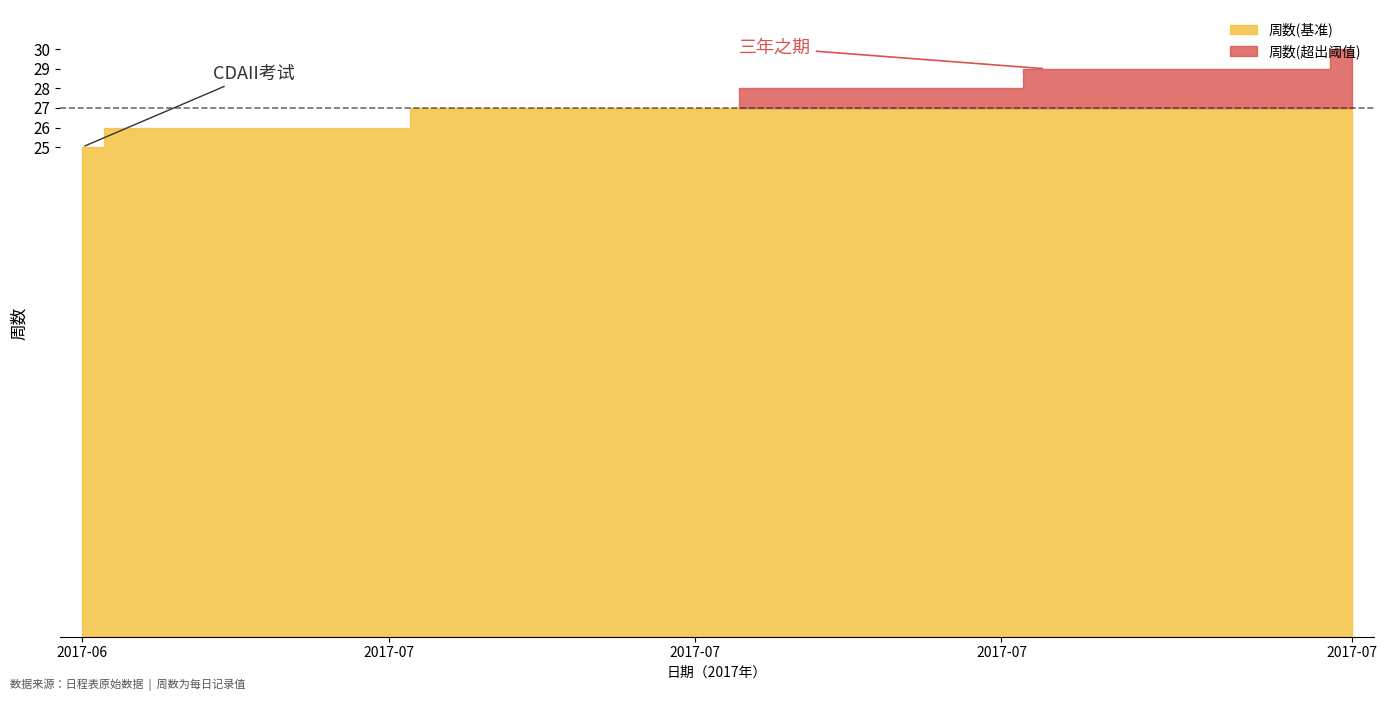

Does the chart display data point markers on the line(s)?

No